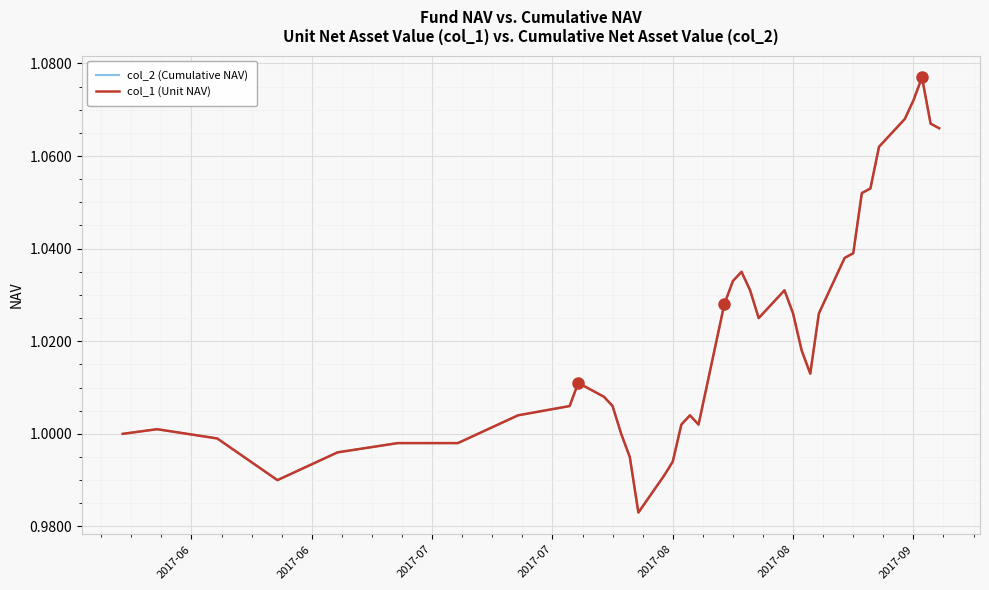

What is the average value of the col_1 (Unit NAV) series?

1.0